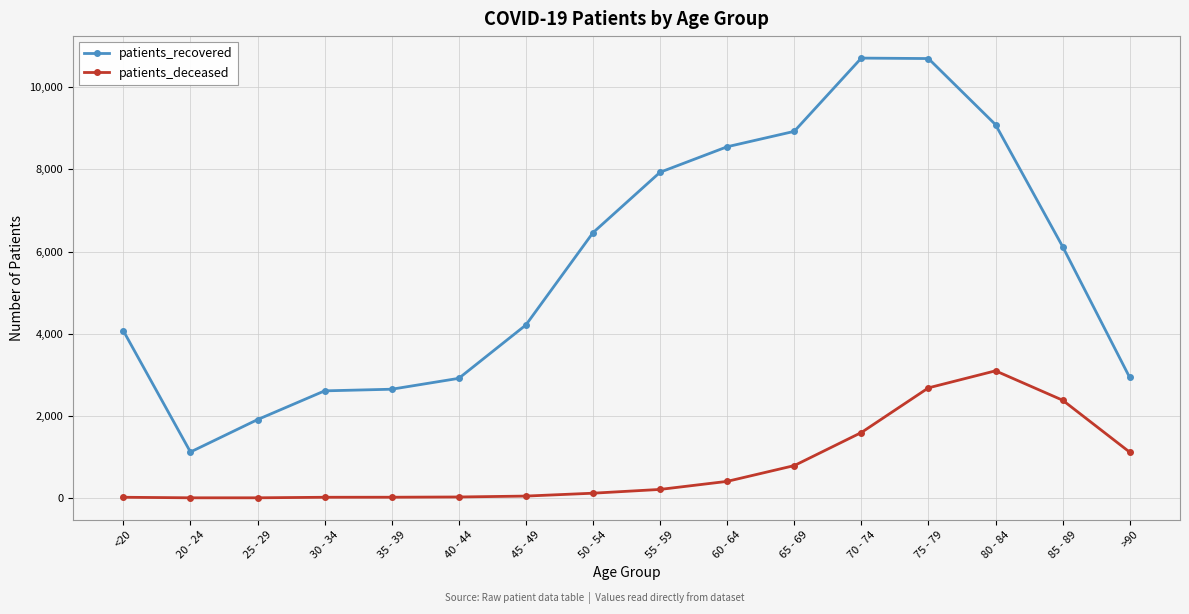

True or false: patients_recovered and patients_deceased cross at least once.

False